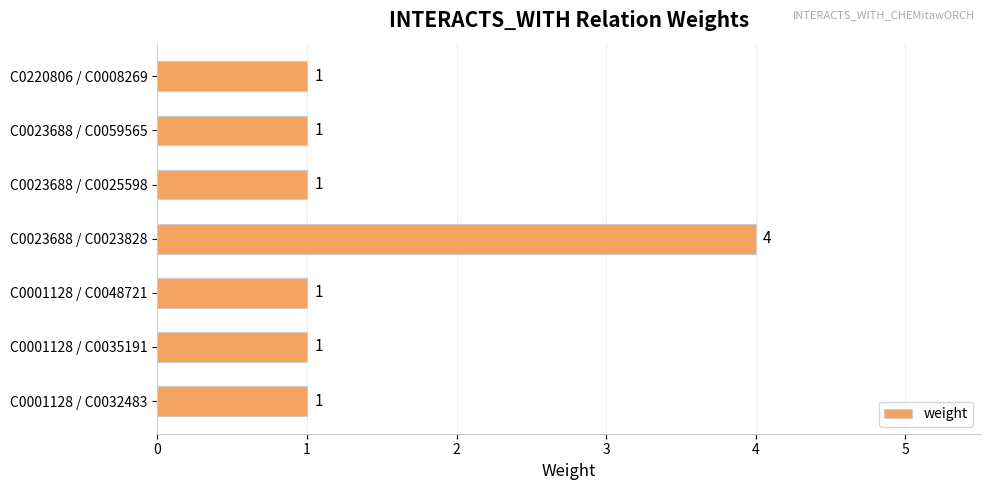

What is the sum of the values at C0023688 / C0023828 and C0001128 / C0032483?

5